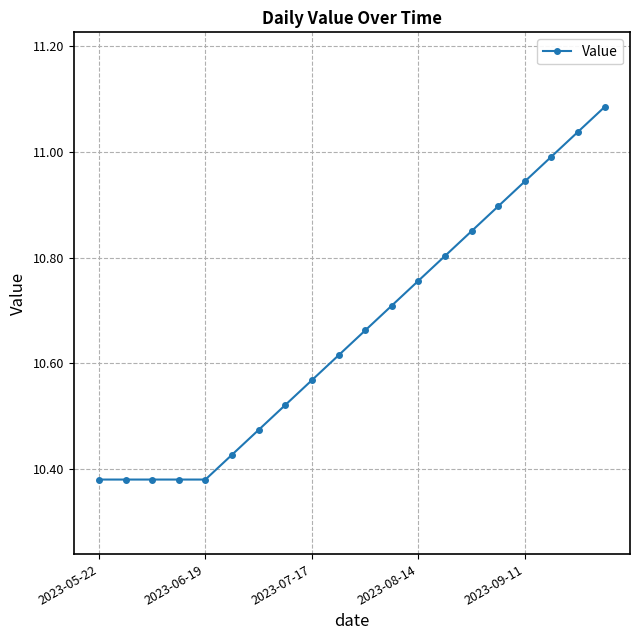

What is the sum of all values?

213.2